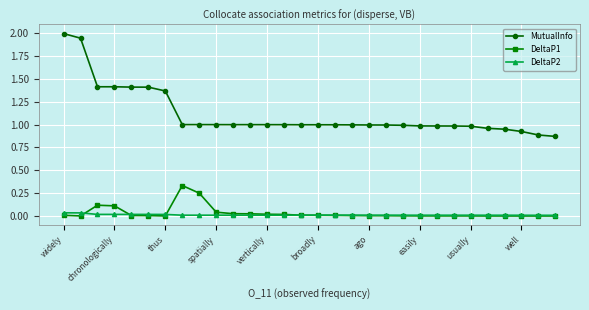

List the series in order of their peak value, lowest first.

DeltaP2, DeltaP1, MutualInfo